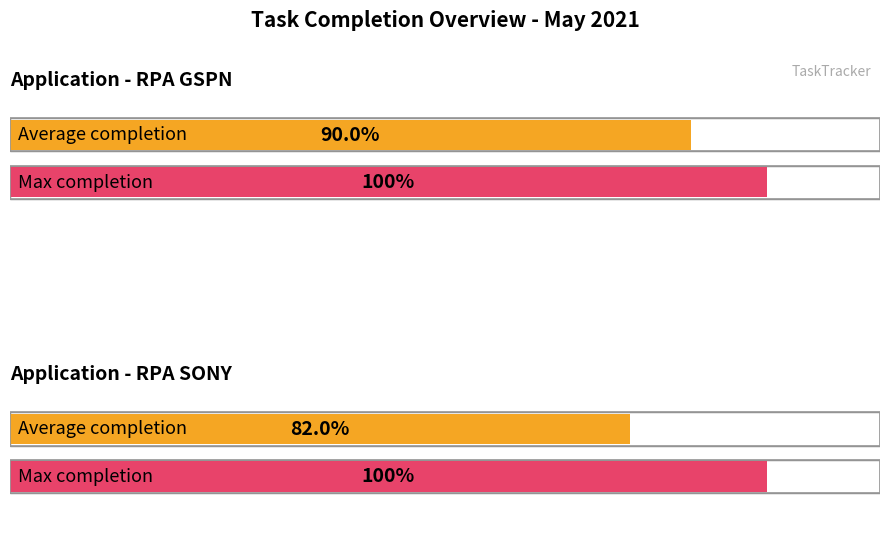

True or false: WIP has a value of 0 at 2.

False